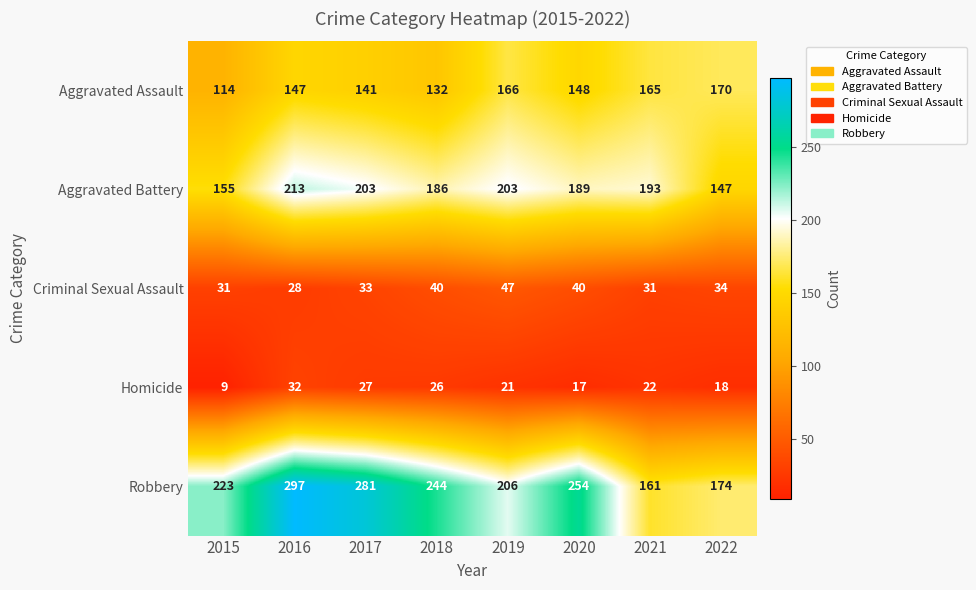

Count the number of categories in the chart.

8